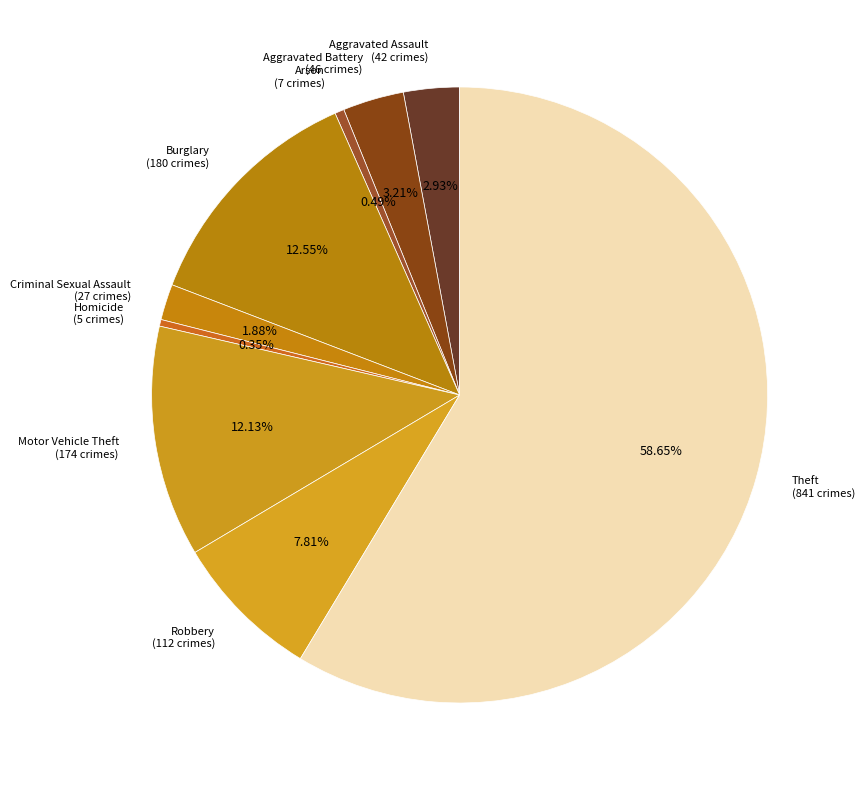

Is the sum of Aggravated Assault and Burglary greater than half?

No